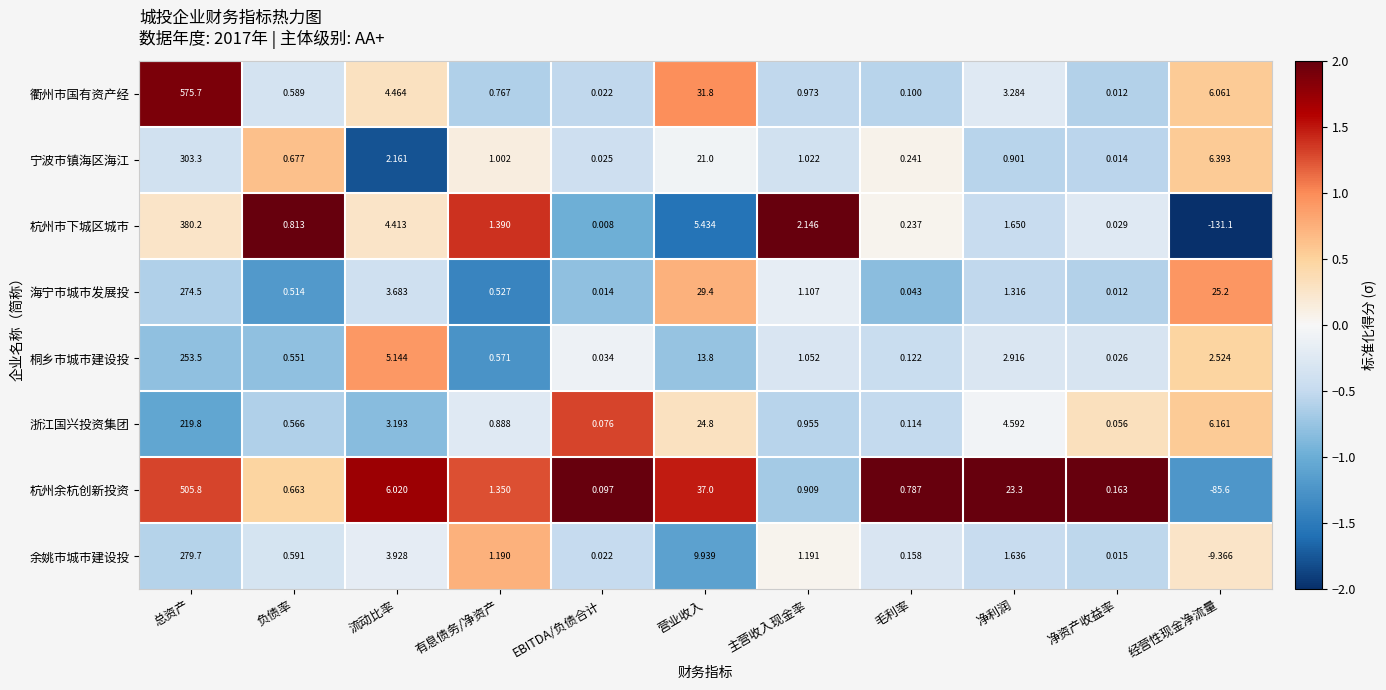

At which category is the sum across all series the highest?

总资产